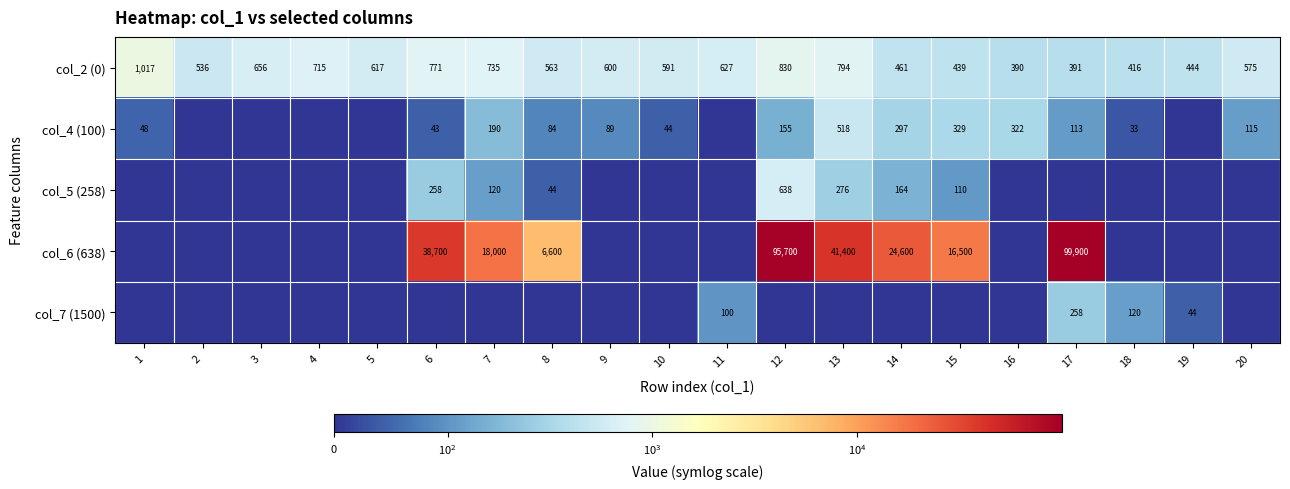

What is the difference between the maximum and minimum values in the col_2 (0) series?

627